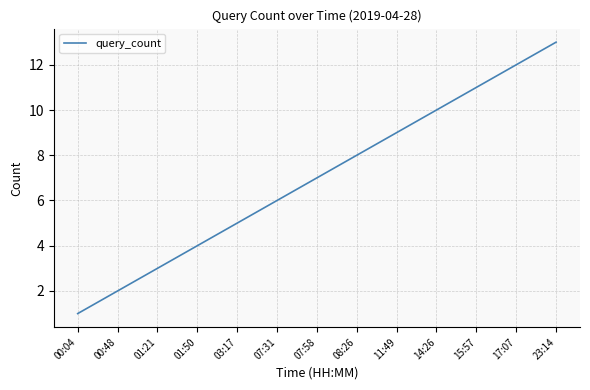

Rank the categories by value from lowest to highest.

00:04, 00:48, 01:21, 01:50, 03:17, 07:31, 07:58, 08:26, 11:49, 14:26, 15:57, 17:07, 23:14